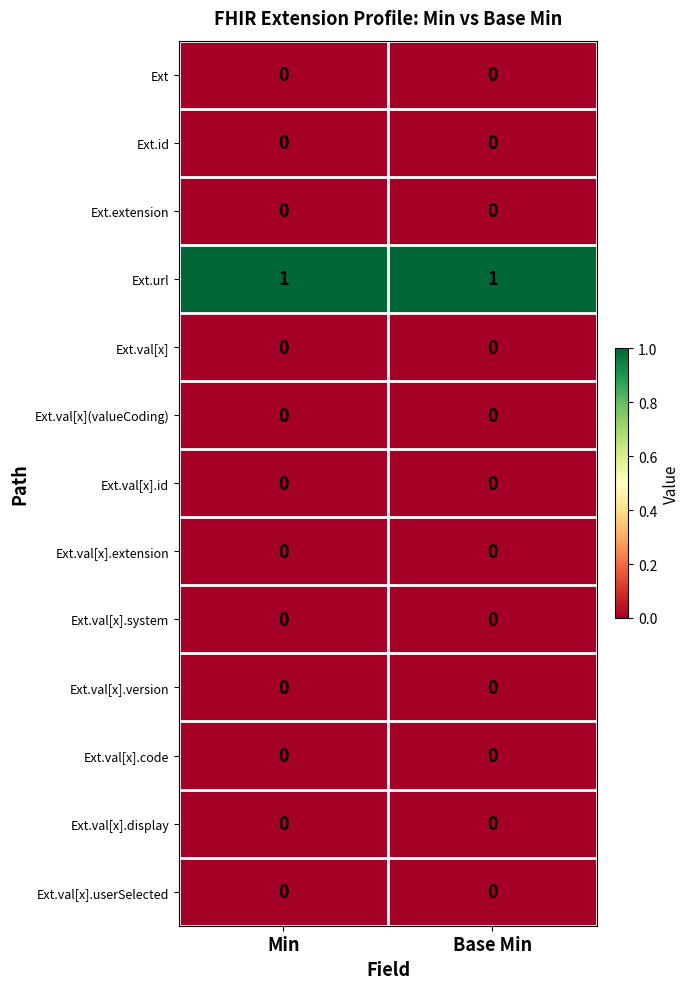

Which series has the largest total across all categories?

Ext.url